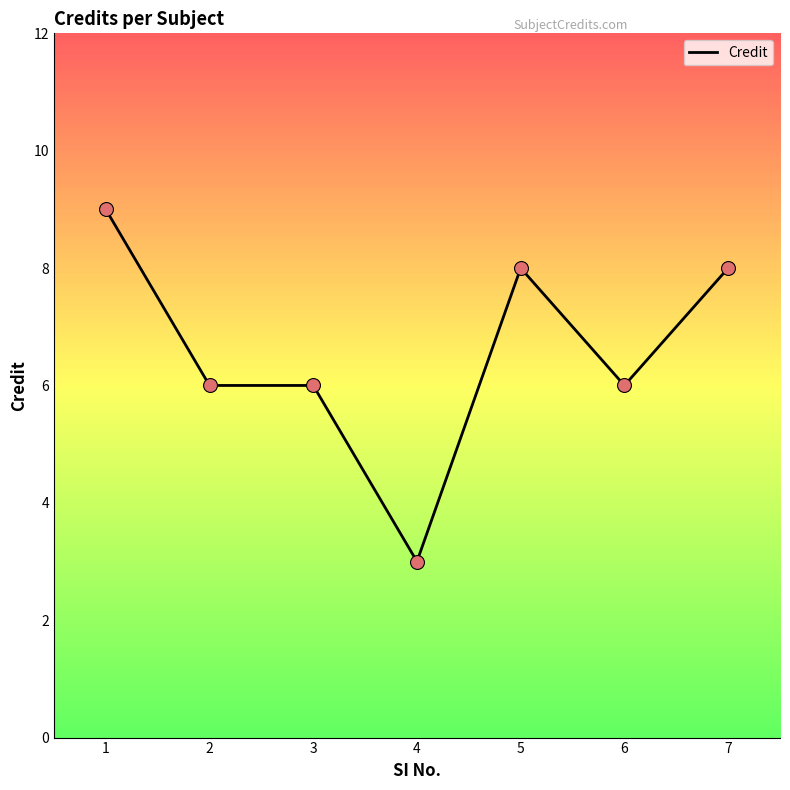

Between 7 and 1, which is larger?

1